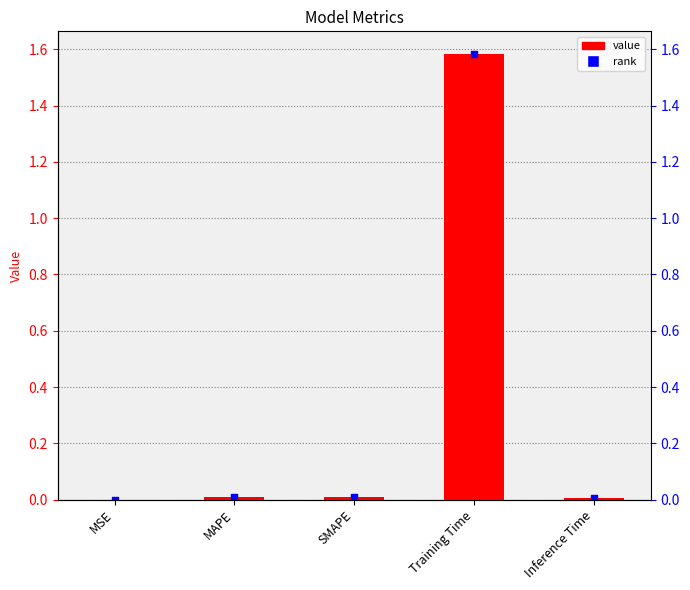

Which has a higher value, MSE or Training Time?

Training Time